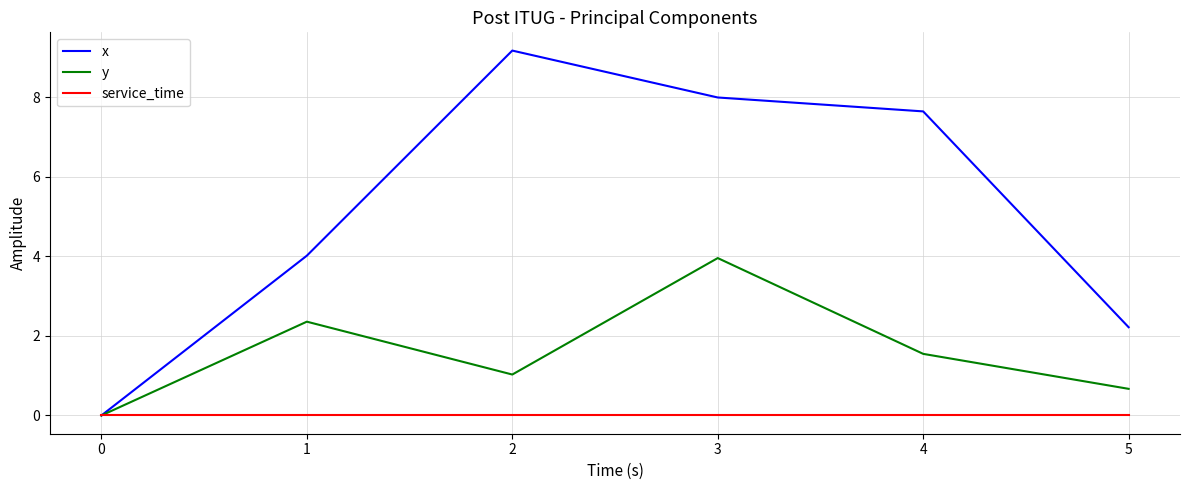

List the series in order of their overall mean, highest first.

x, y, service_time